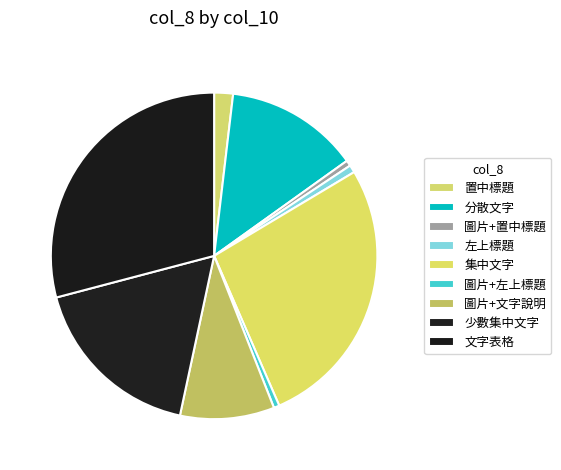

How many slices are in this pie chart?

9